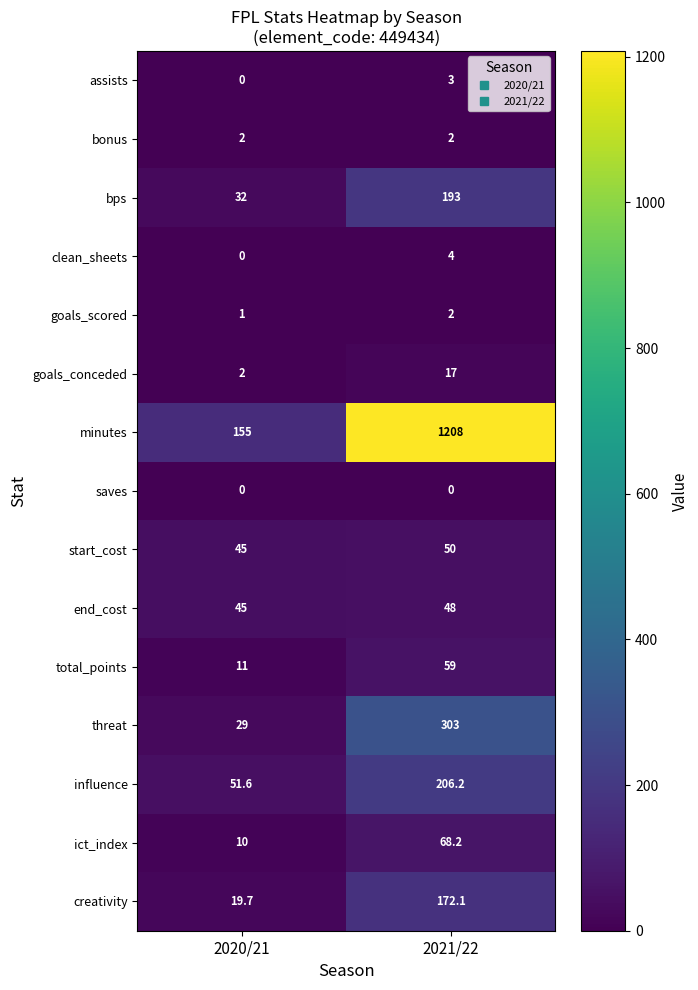

Which series has the widest spread of values?

minutes